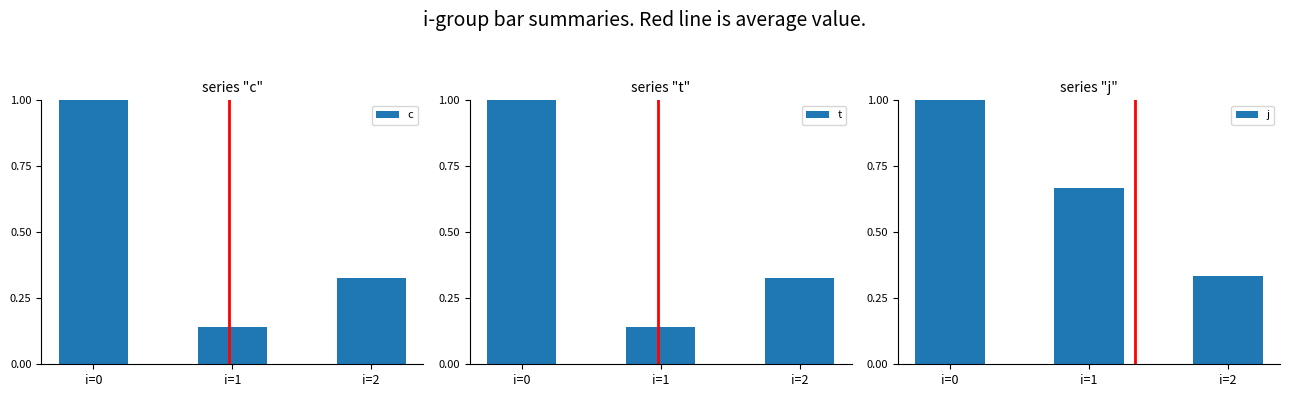

True or false: j has a value of 0.3 at i=2.

True